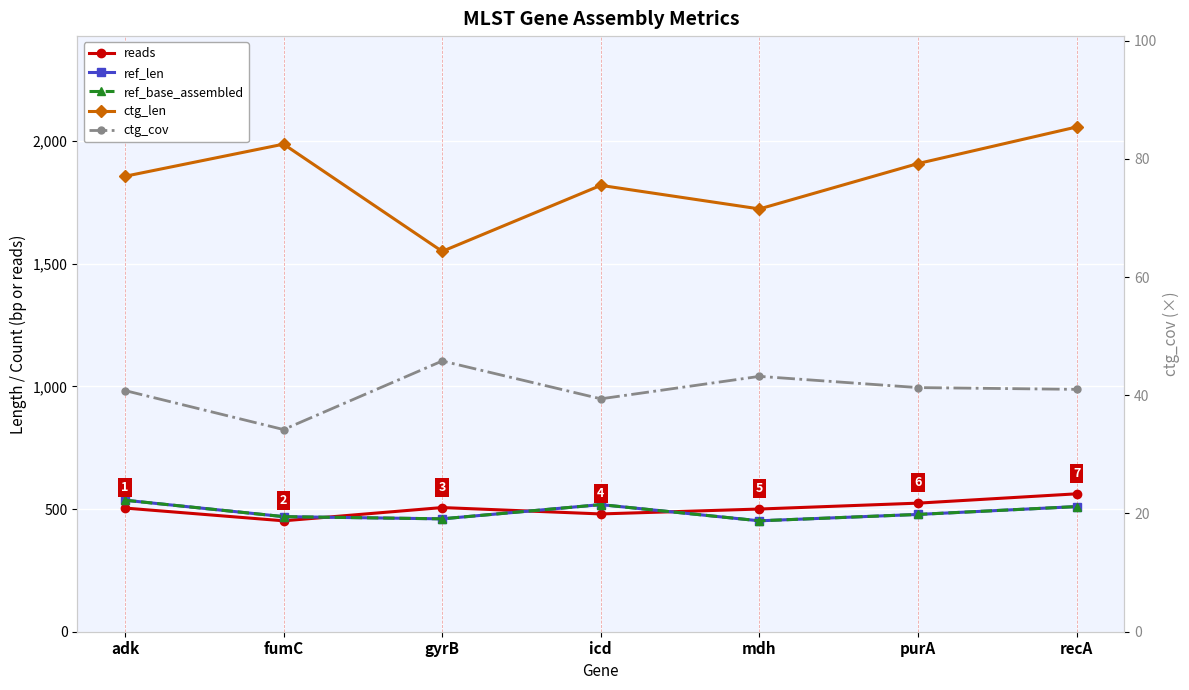

Between adk and fumC, which series saw the biggest shift?

ctg_len